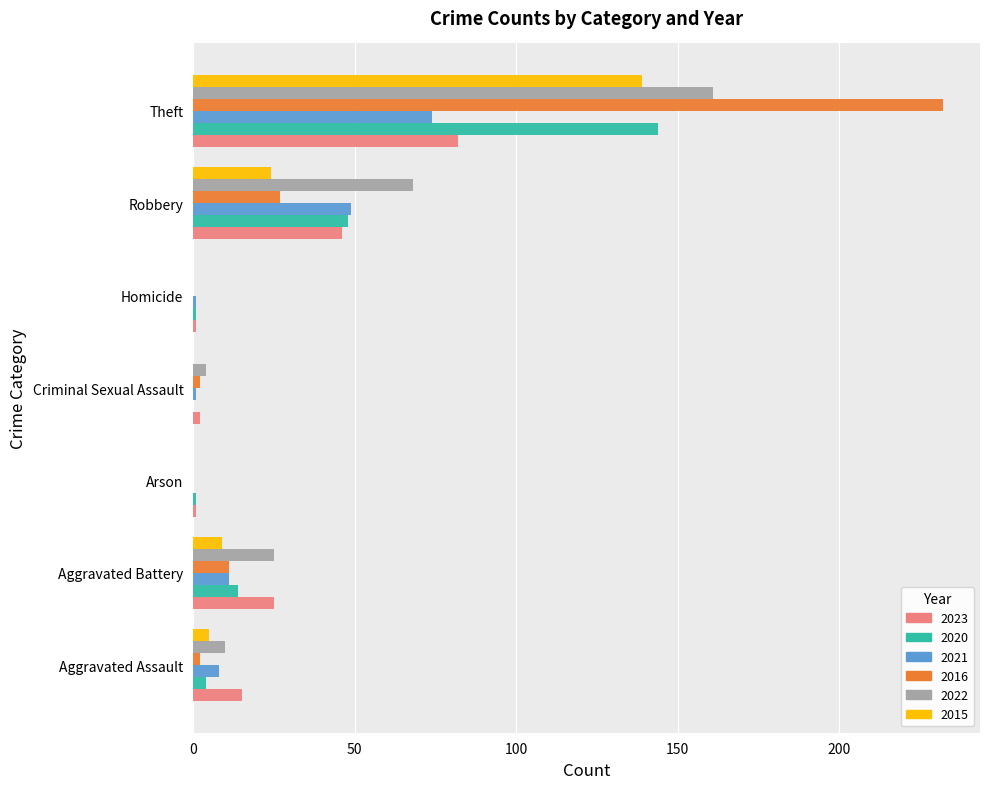

At which category is the sum across all series the highest?

Theft